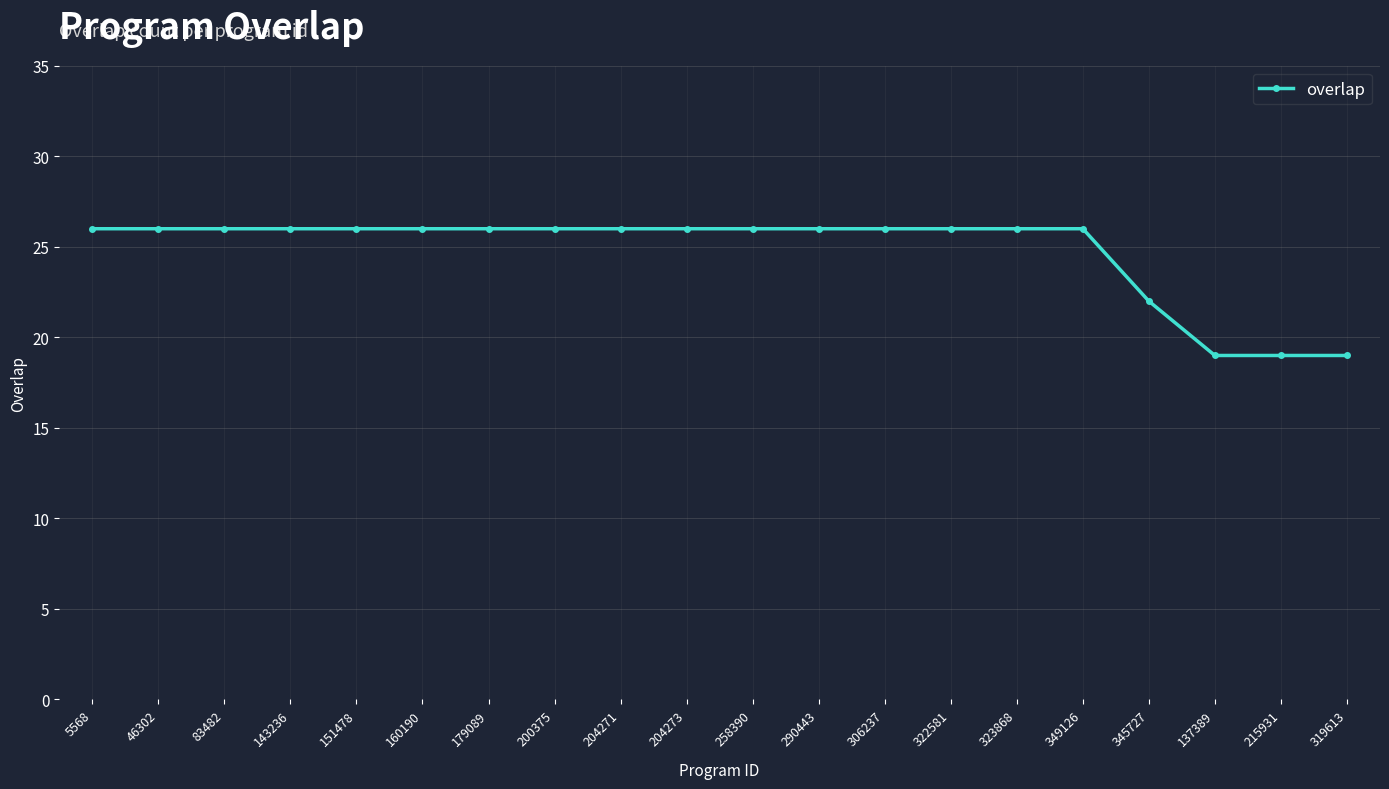

How many distinct data groups are displayed?

1